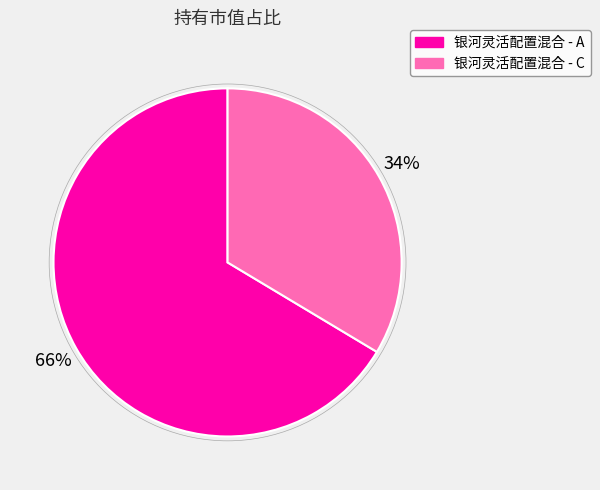

What percentage is the 银河灵活配置混合 - A slice, to the nearest percent?

66%